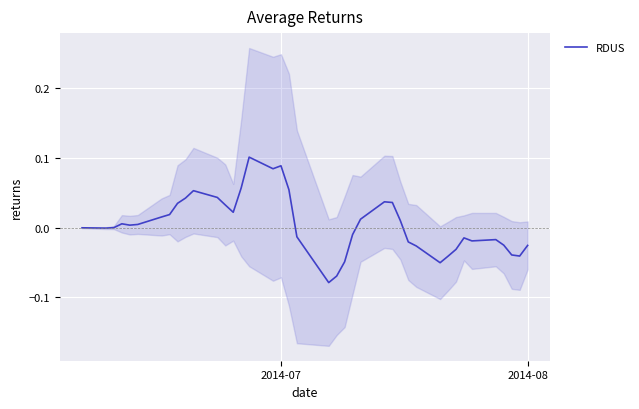

How many categories are shown in the chart?

40